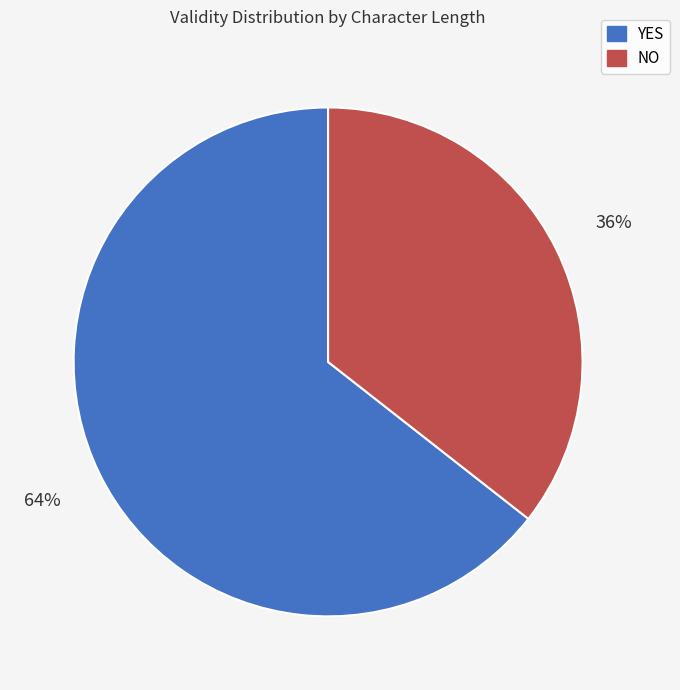

To the nearest percent, what is the average slice percentage?

50%